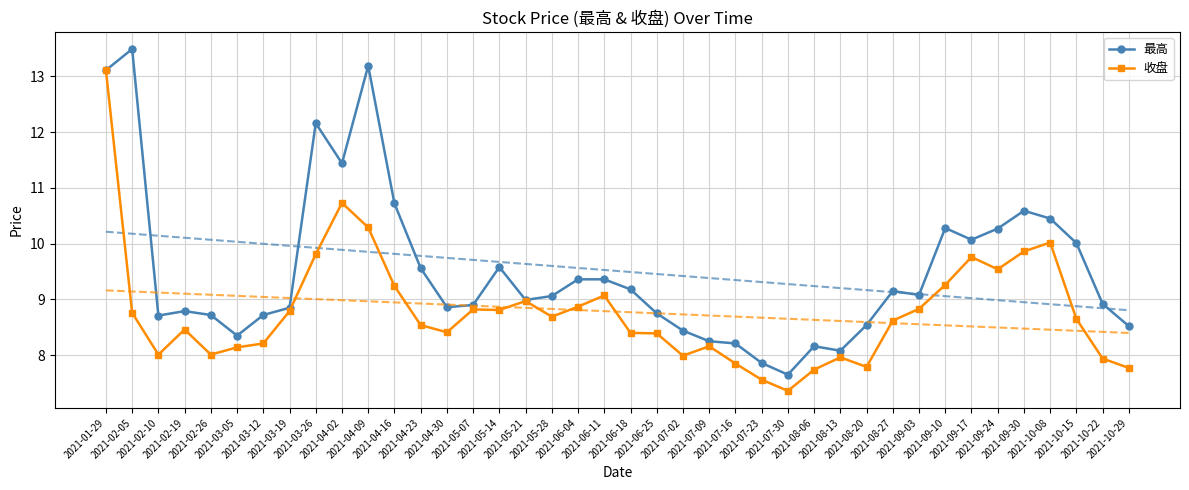

What is the sum of the 收盘 values at 2021-10-22 and 2021-09-10?

17.2